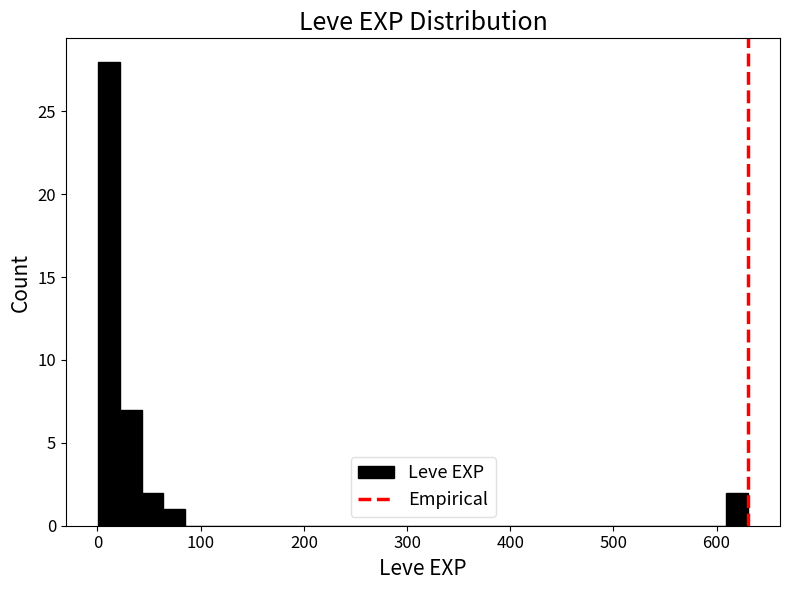

Read against the x-axis, roughly where is the centre of the tallest bar?

10